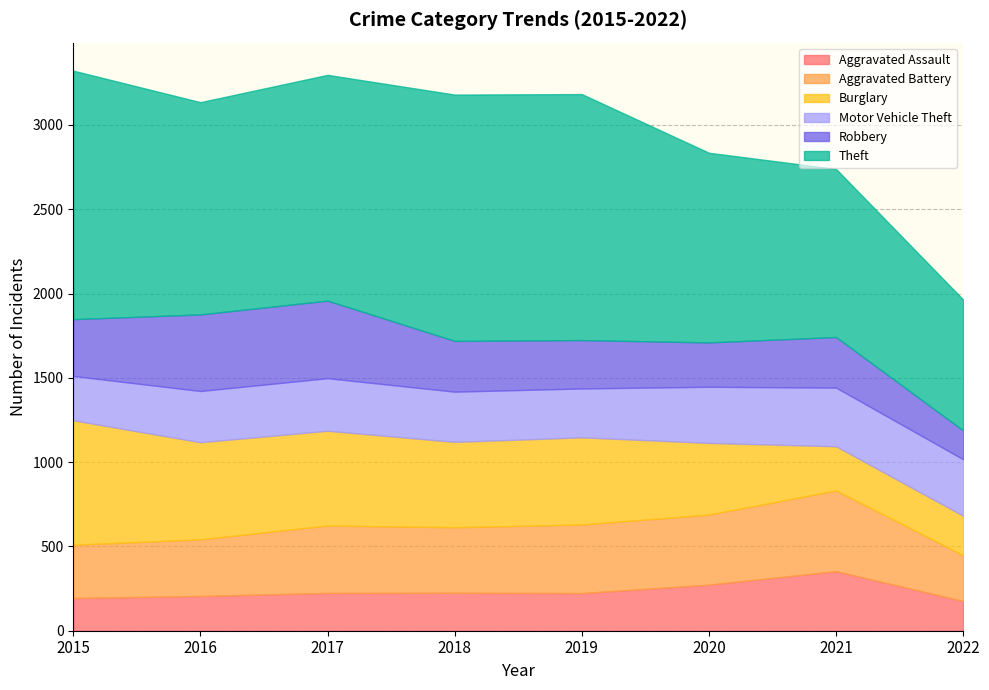

At which category does the chart reach its peak across all series?

2015